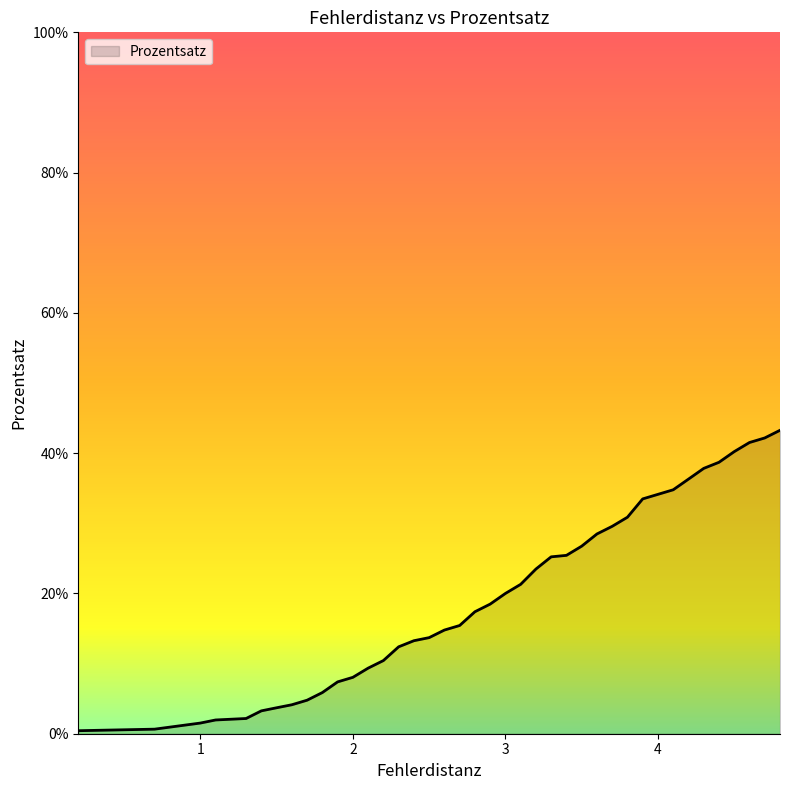

Does the chart display data point markers on the line(s)?

No